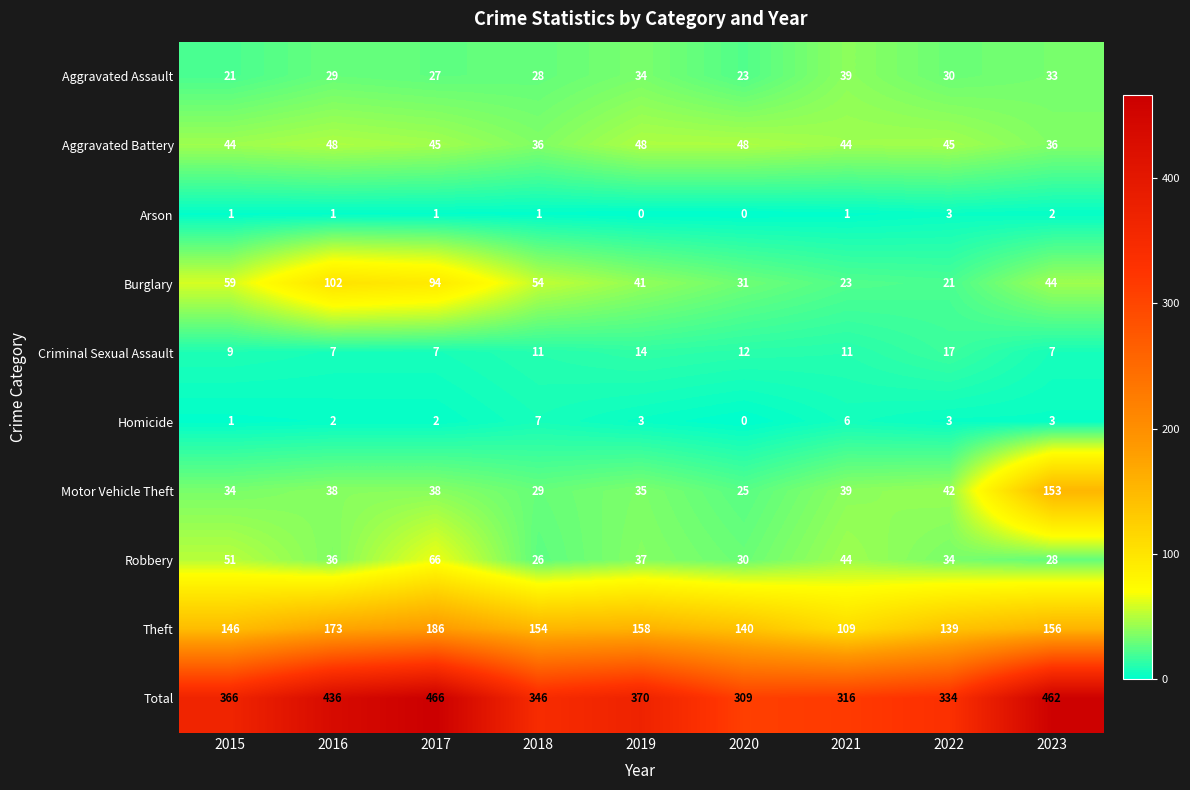

What is the approximate value of Aggravated Assault at 2015, to the nearest 10?

20